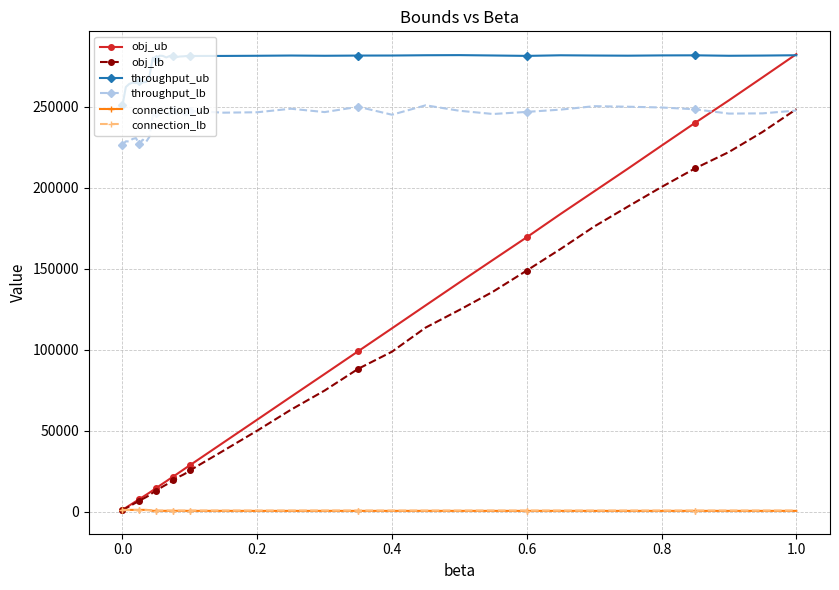

What is the value of the obj_ub point at the 18th from the left?

24561.9